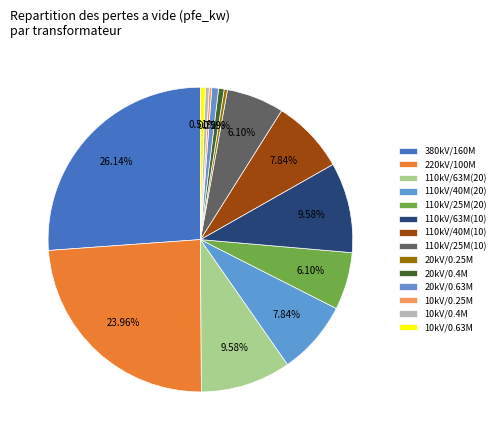

Count the number of slices in the pie.

14